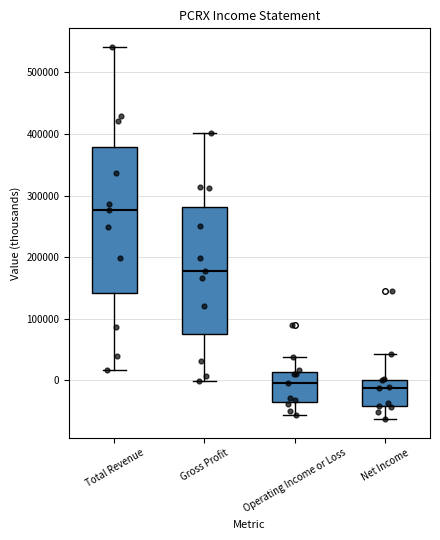

Which box's median line is the highest?

Total Revenue